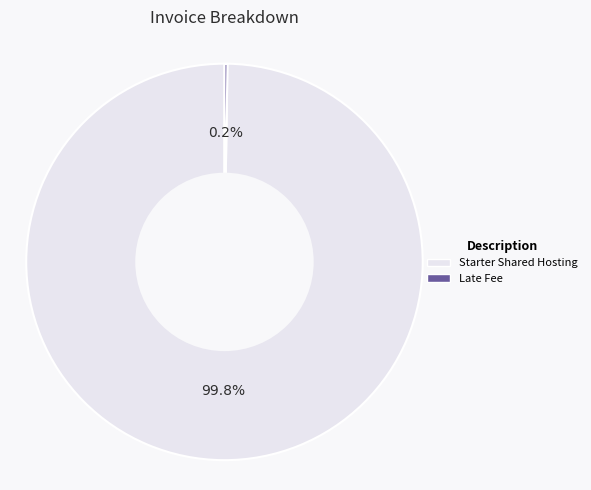

Does Starter Shared Hosting account for over 50% of the chart?

Yes